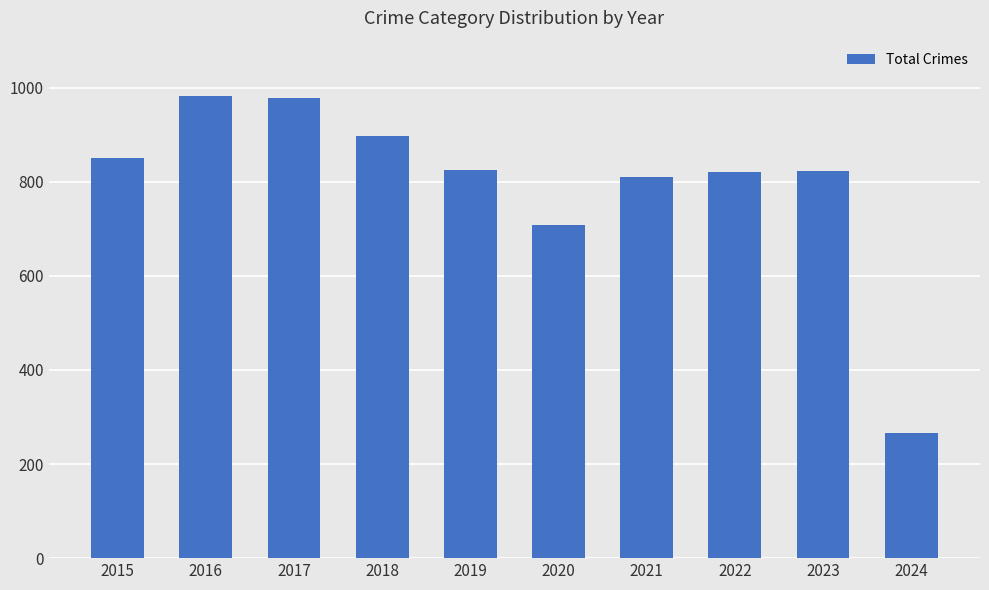

What is the change in value from 2016 to 2023?

-160